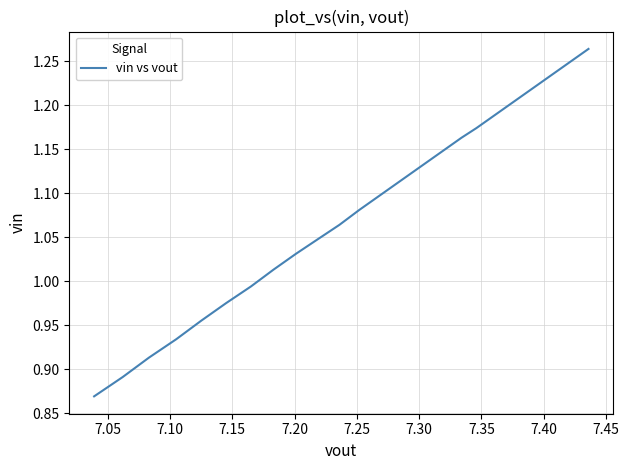

How many lines are shown in the chart?

1